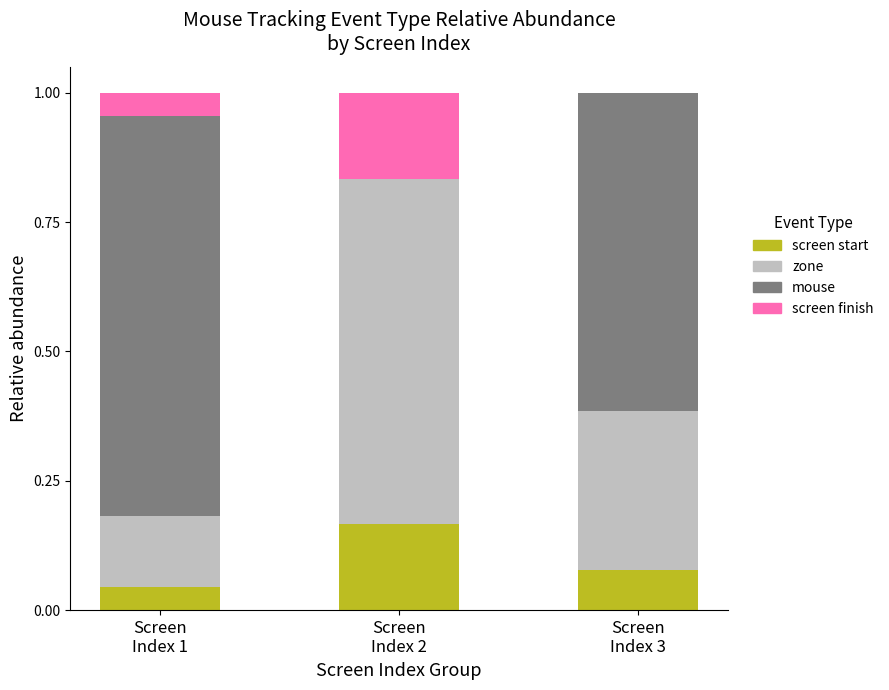

What is the sum of all screen start values?

0.3